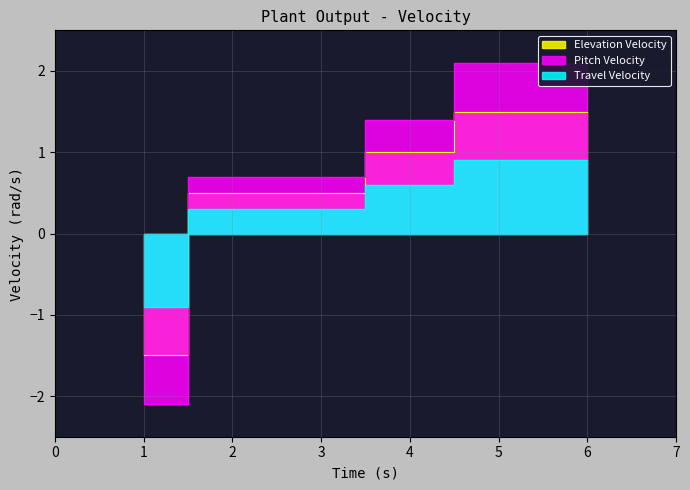

Rank the series by their average value, from lowest to highest.

Travel Velocity, Elevation Velocity, Pitch Velocity